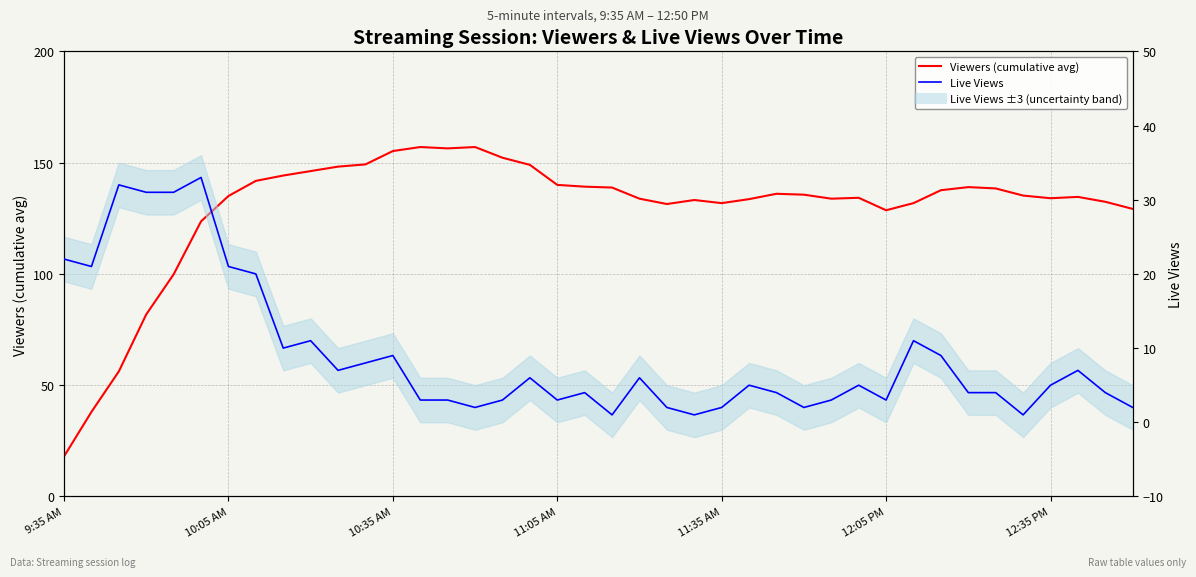

What position from the right is 28?

12